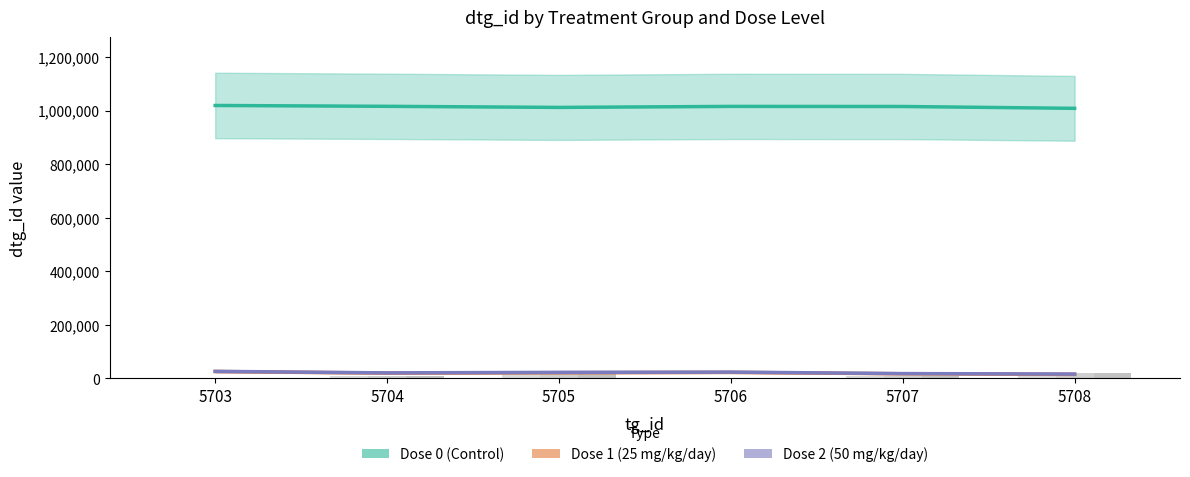

Which category has the highest value across all series?

5703